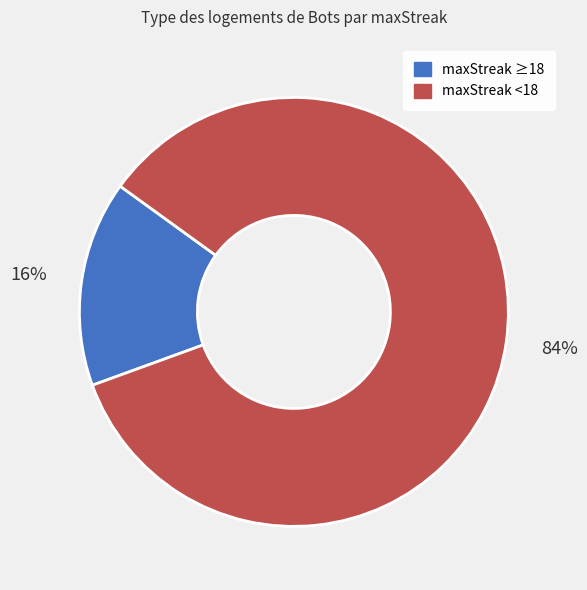

To the nearest percent, what is the average slice percentage?

50%